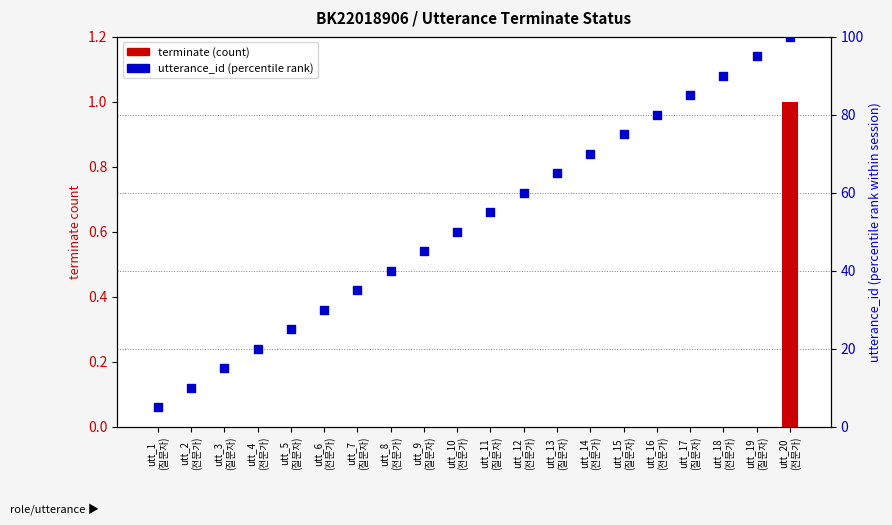

What are all the series names shown in the legend?

terminate, utterance_id (percentile rank)